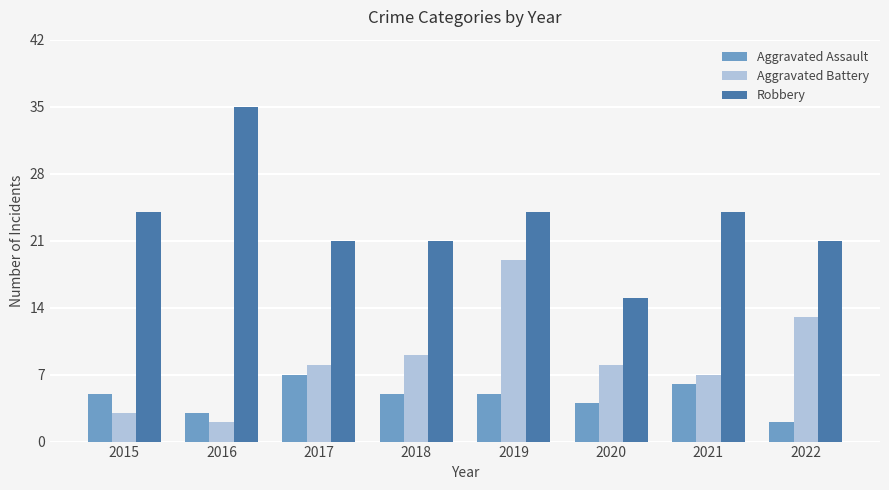

What value does the Aggravated Battery series have at 2018, to the nearest 10?

10